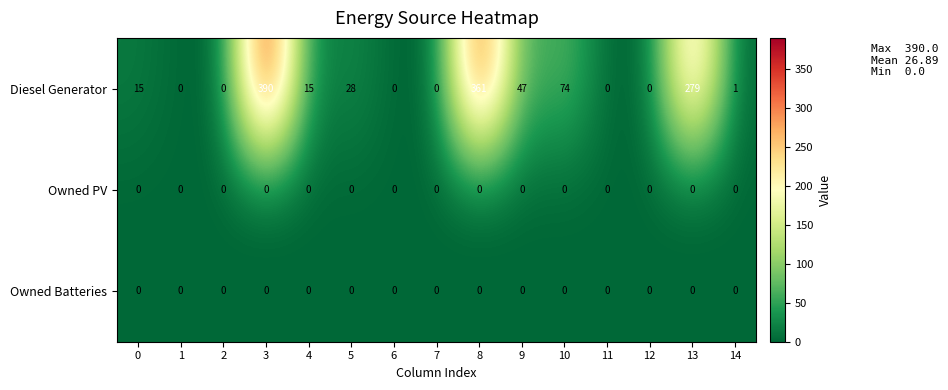

What value does the Diesel Generator series have at 4, to the nearest 5?

15